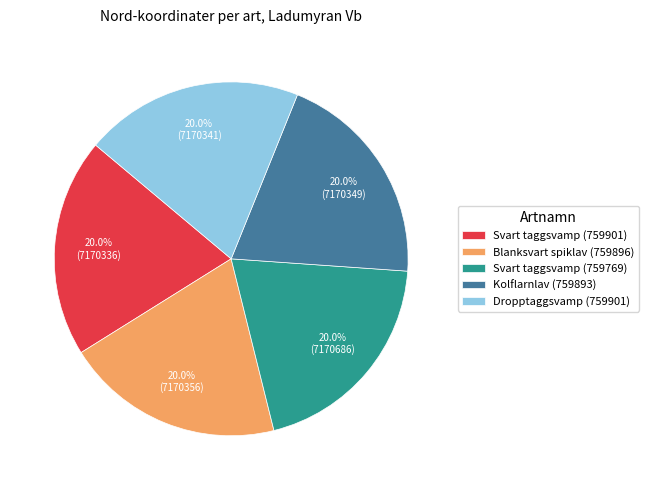

Does Kolflarnlav (759893) account for over 50% of the chart?

No